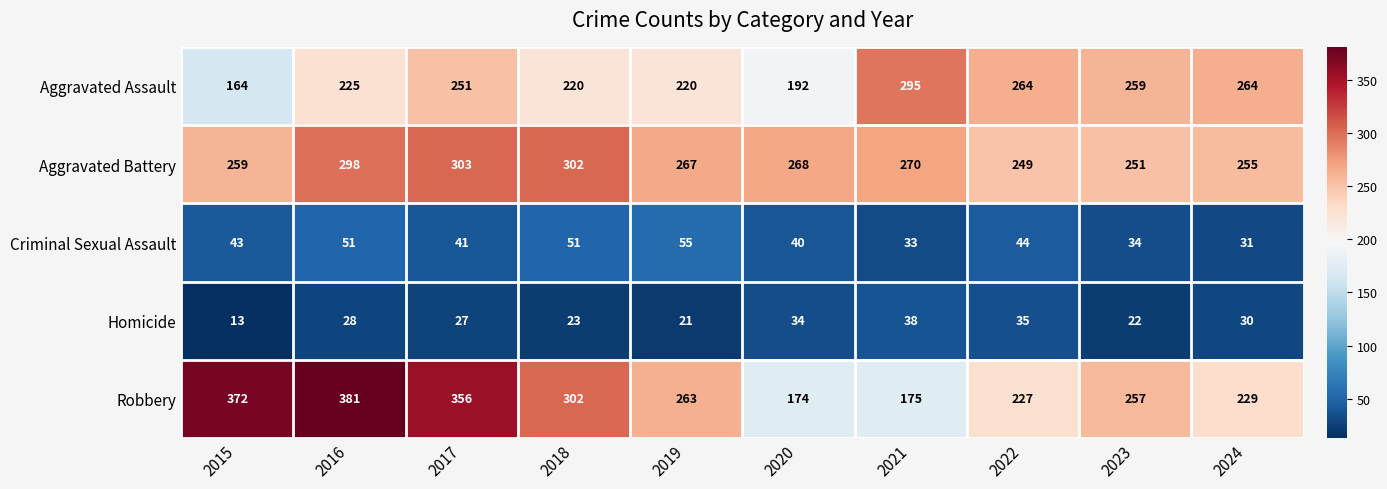

At how many categories does at least one series exceed 249?

10